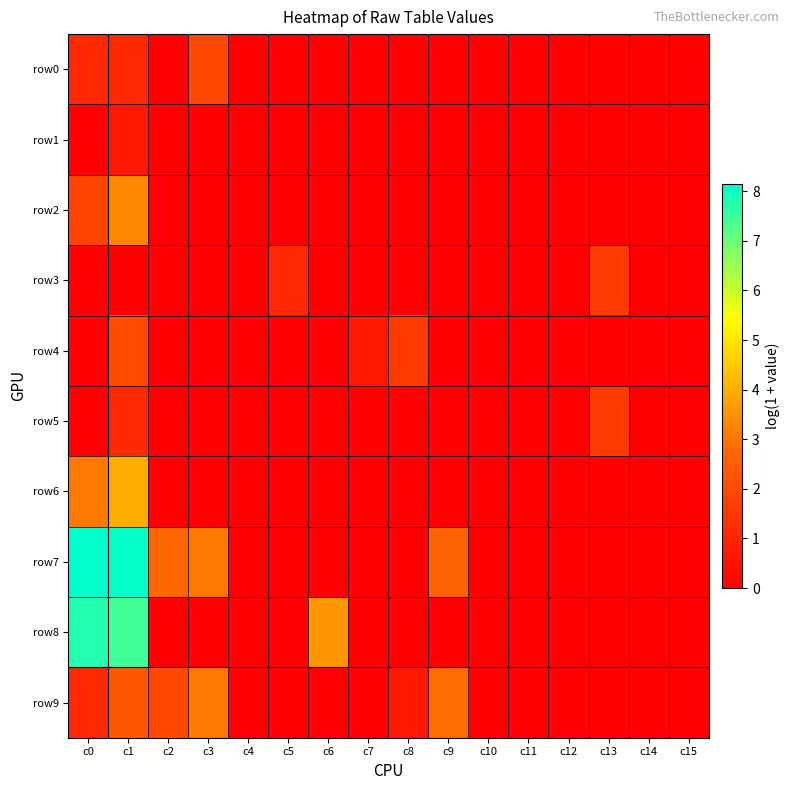

At c2, list the series in order from largest to smallest.

row7, row9, row0, row1, row2, row3, row4, row5, row6, row8